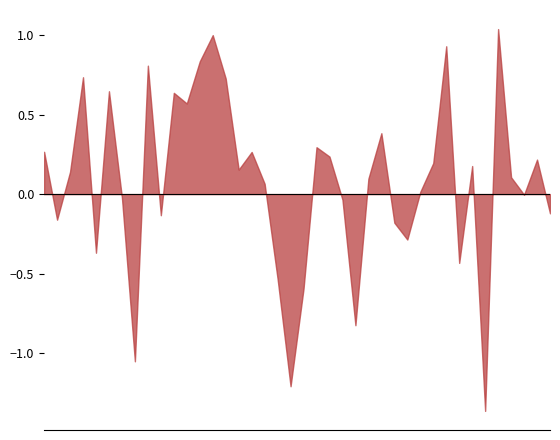

What is the difference between the maximum and minimum values?

2.4